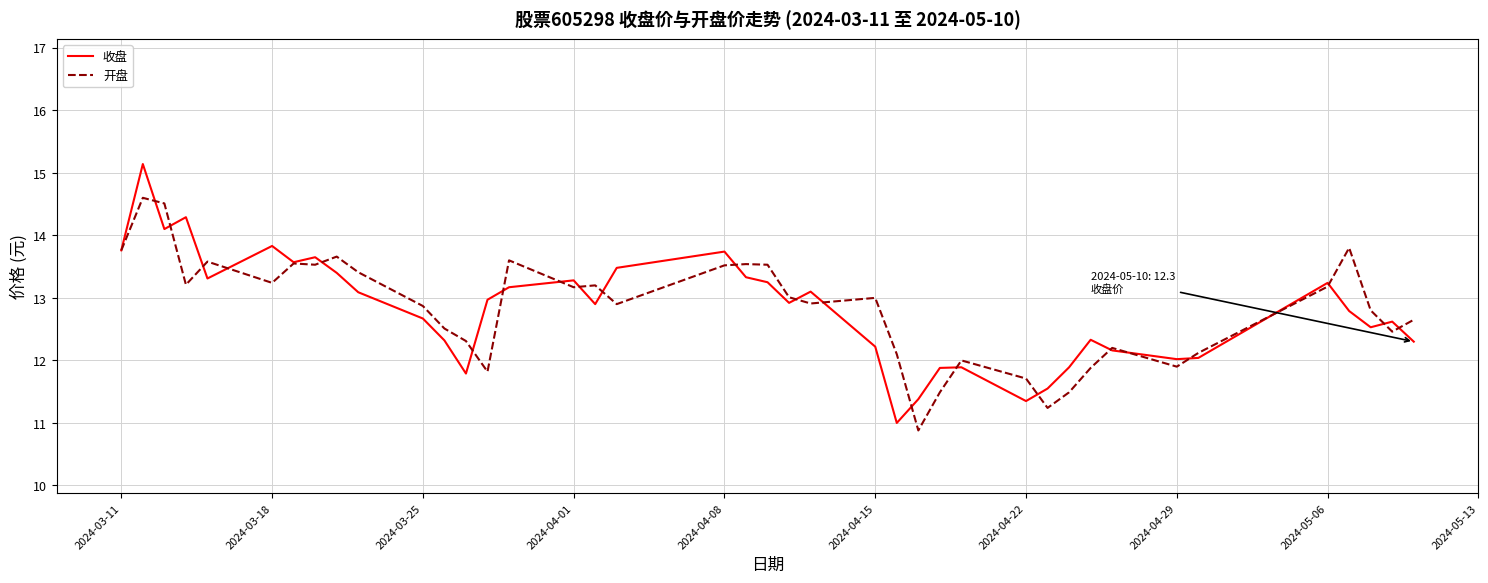

What is the maximum value for 收盘?

15.1